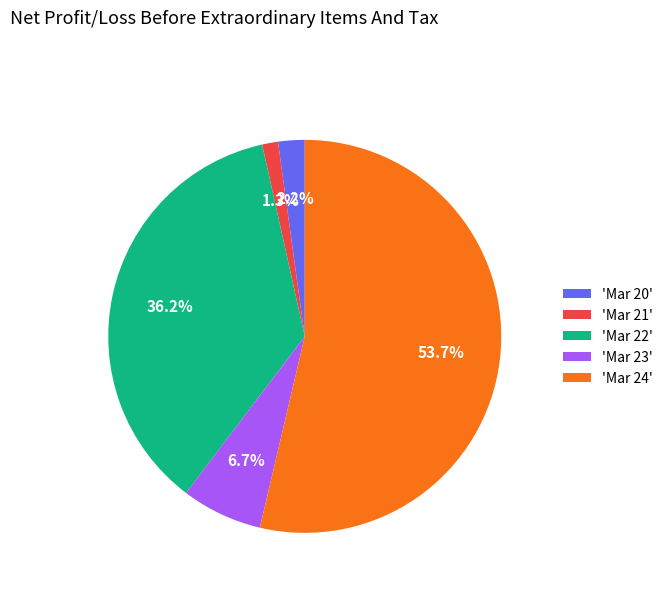

Between 'Mar 20' and 'Mar 23', which is larger?

'Mar 23'